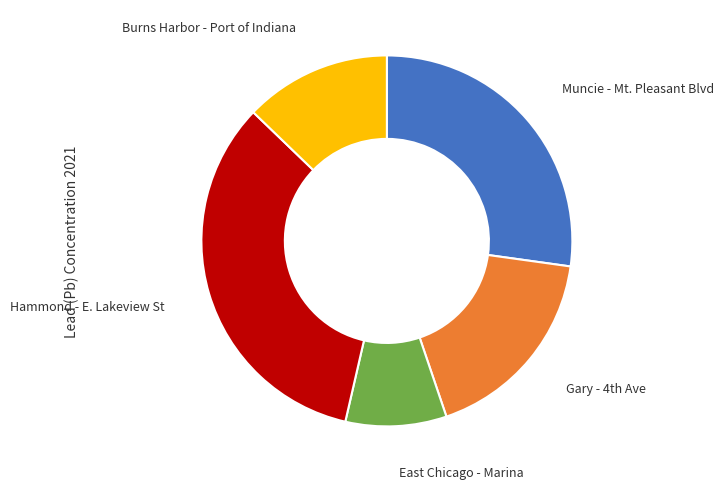

Does any single category account for the majority?

No